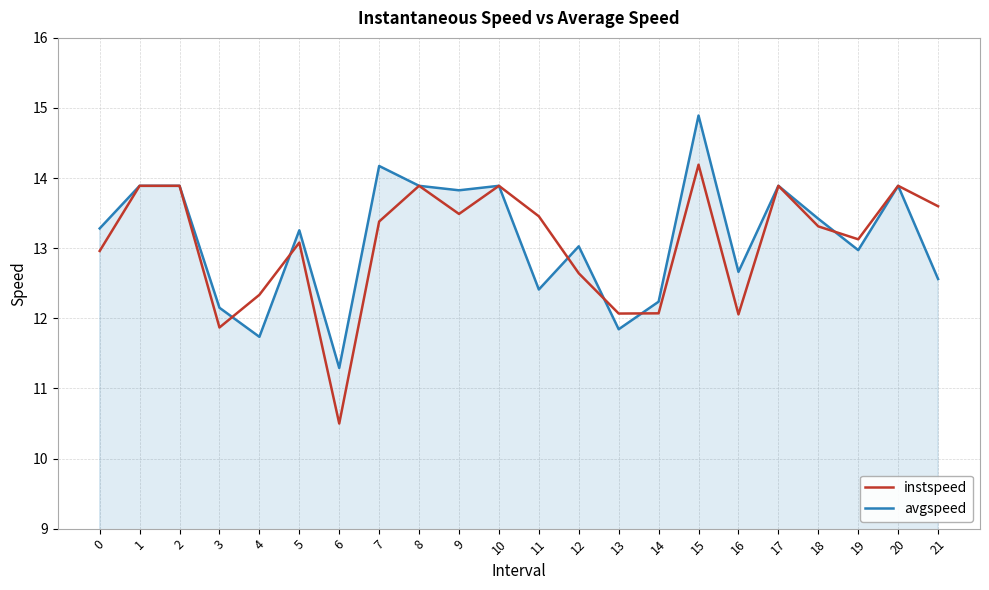

At how many categories does at least one series exceed 11?

22